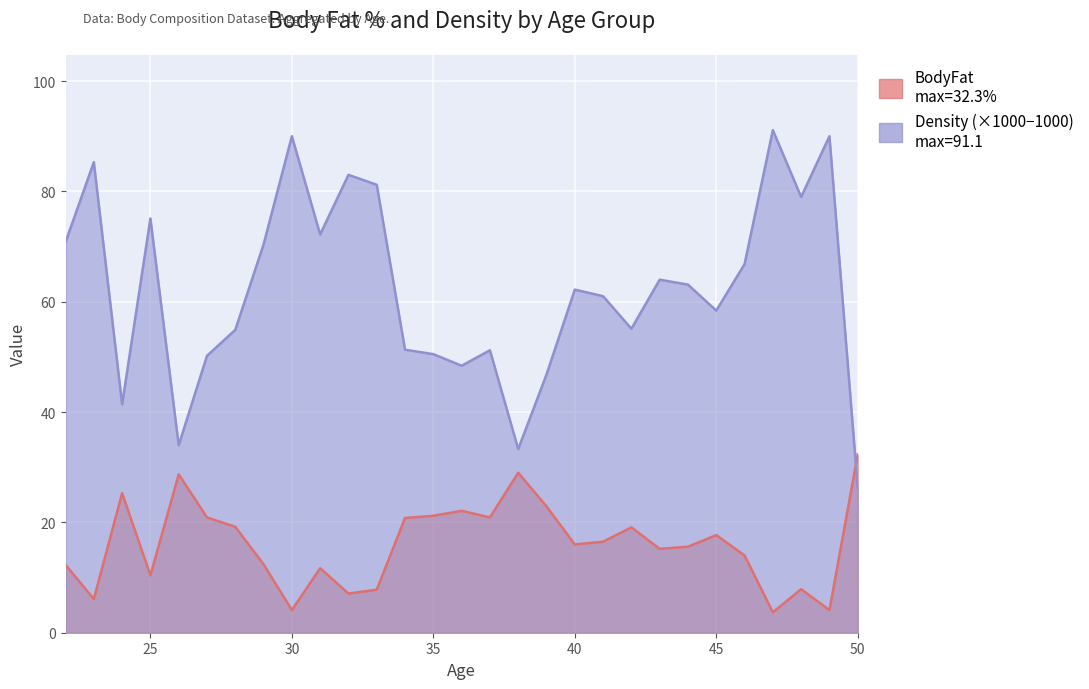

Which category has the highest value in the BodyFat series?

50